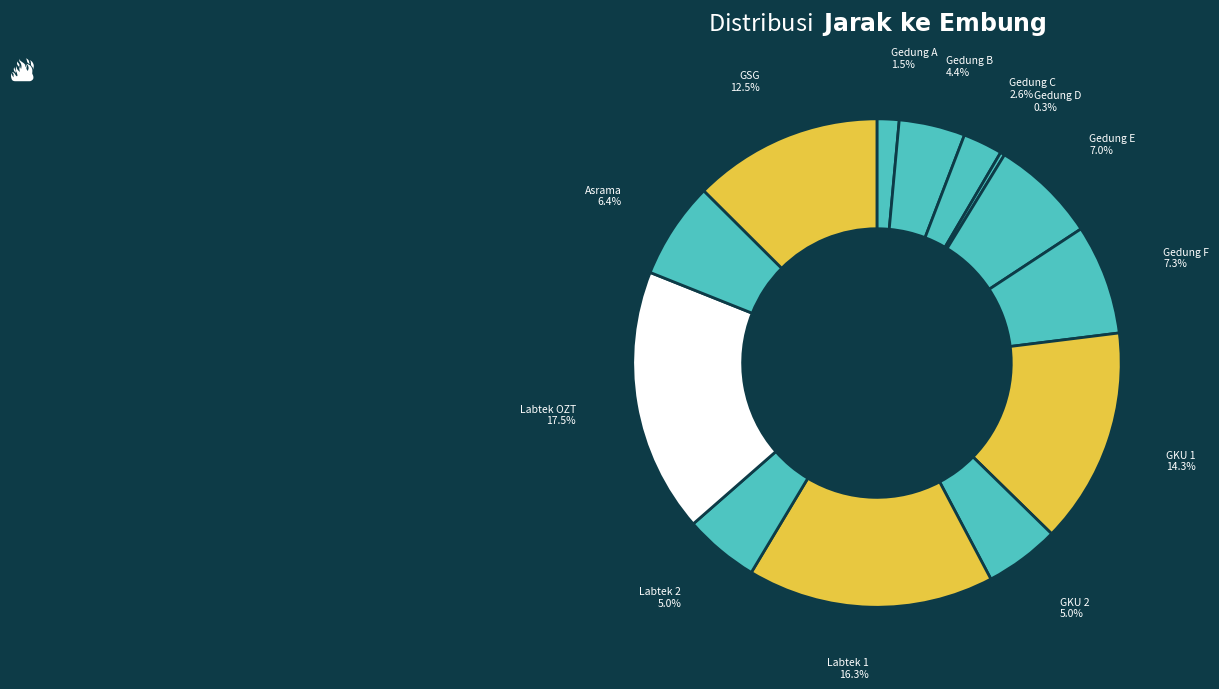

What is the largest slice in the pie chart?

Labtek OZT